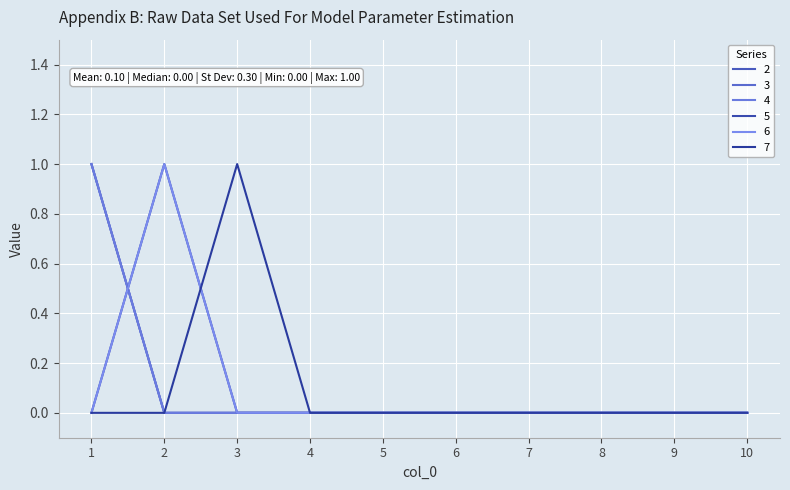

Does the chart display data point markers on the line(s)?

No